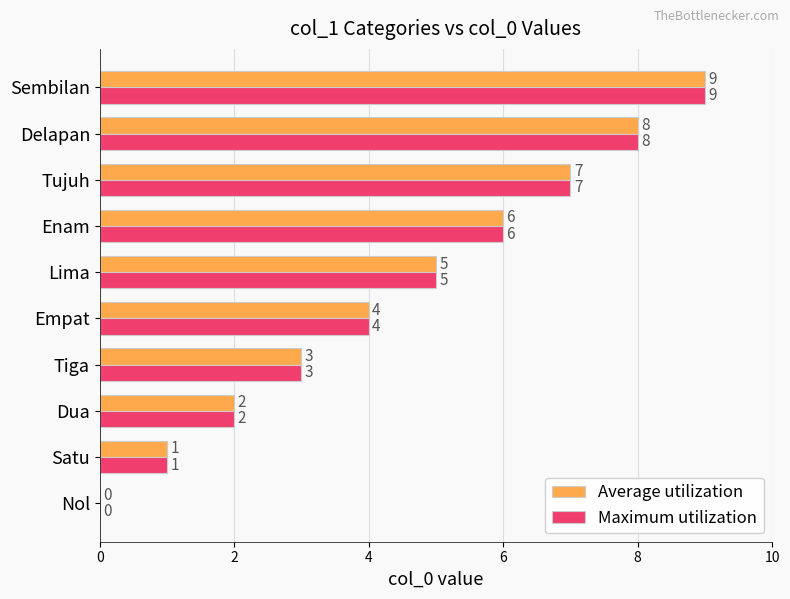

What is the sum of the Maximum utilization values at Lima and Satu?

6